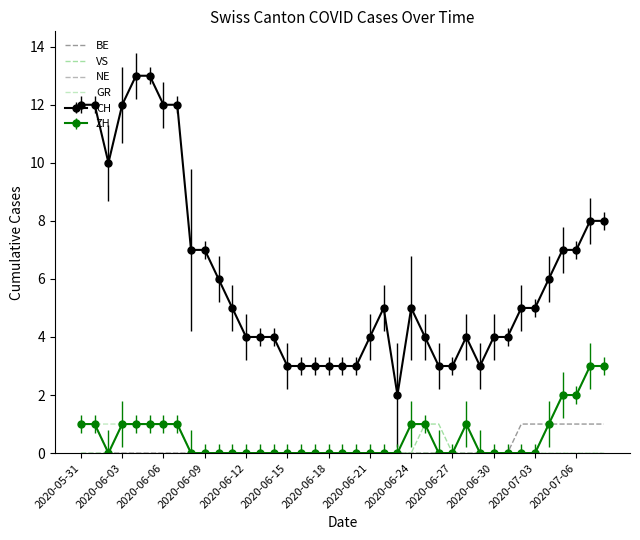

Which series has the largest range (max minus min)?

CH